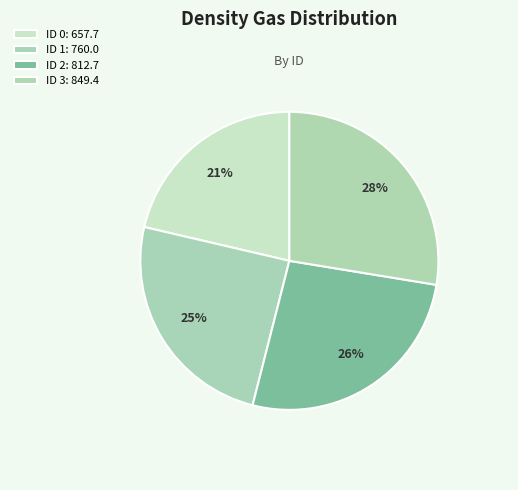

How many slices are in this pie chart?

4